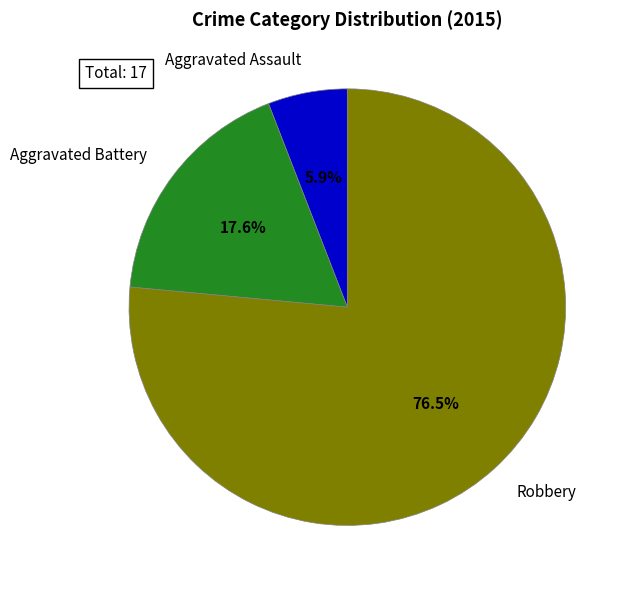

Approximately how many times larger is the value at Robbery compared to Aggravated Assault?

13.0